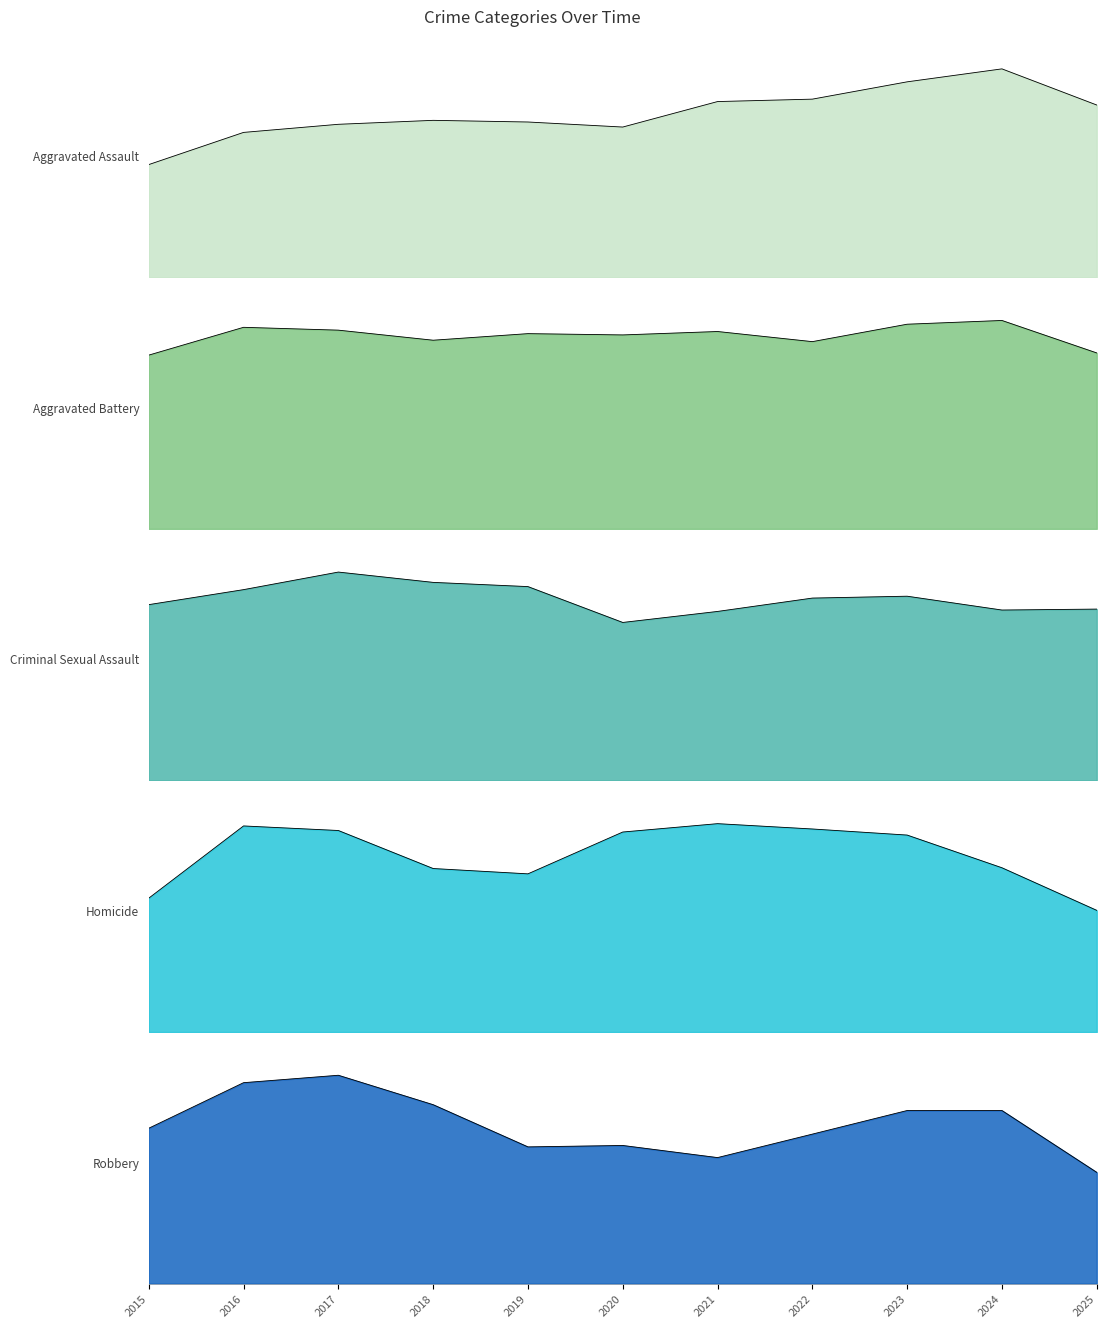

What is the value of the Aggravated Battery_line point at the 6th from the left?

3004